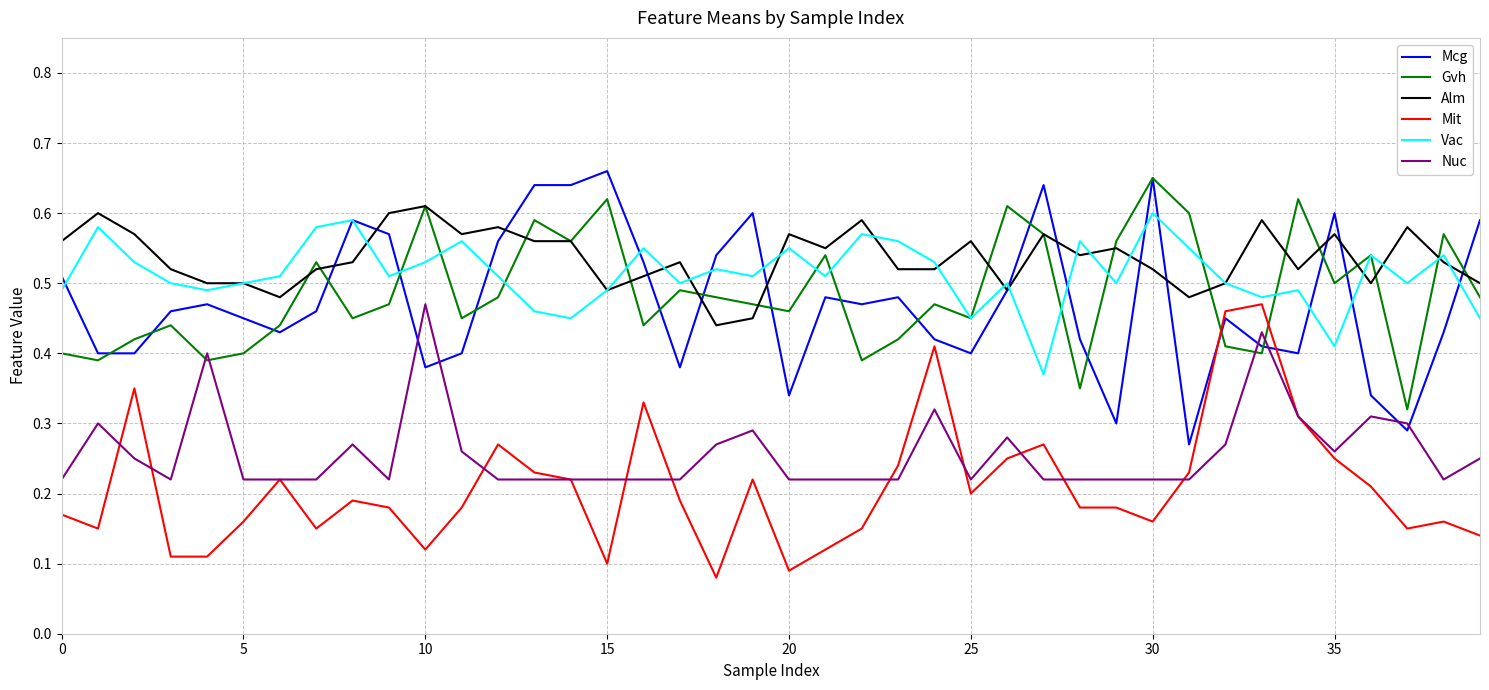

True or false: Nuc and Vac cross at least once.

False